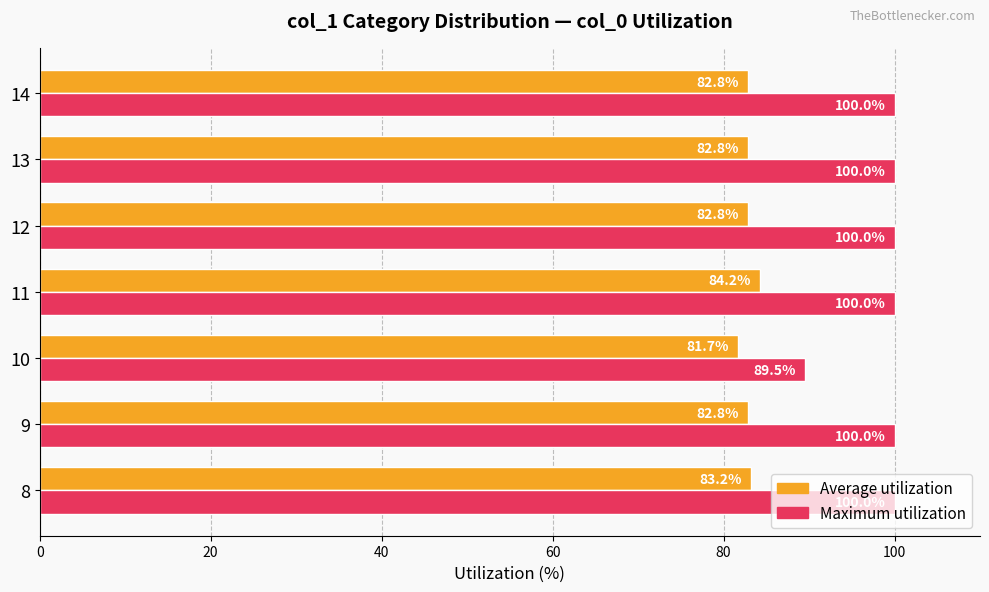

At 9, list the series in order from smallest to largest.

Average utilization, Maximum utilization